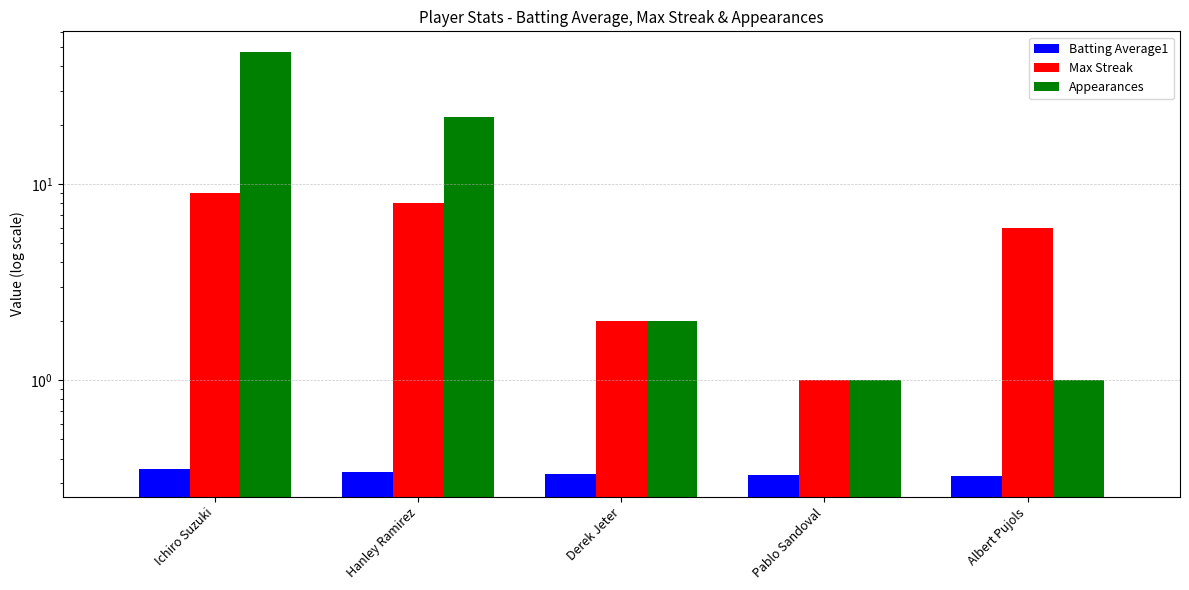

What is the sum of the Appearances values at Derek Jeter and Ichiro Suzuki?

49.0